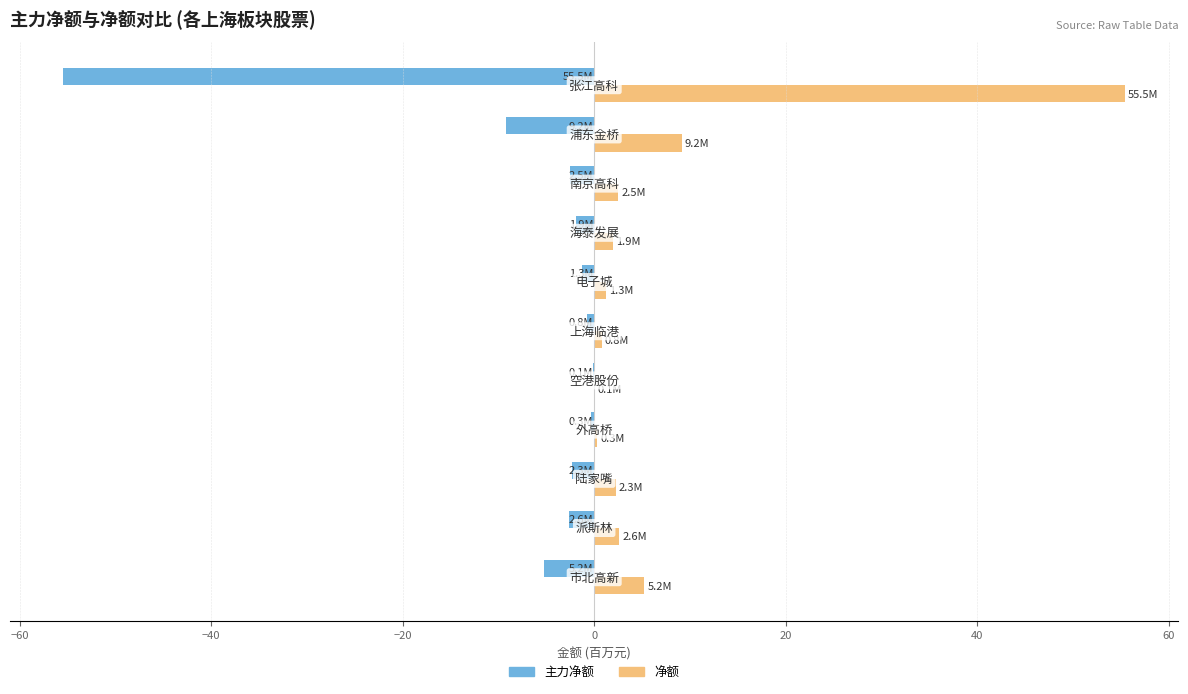

What is the greatest value displayed?

55.5